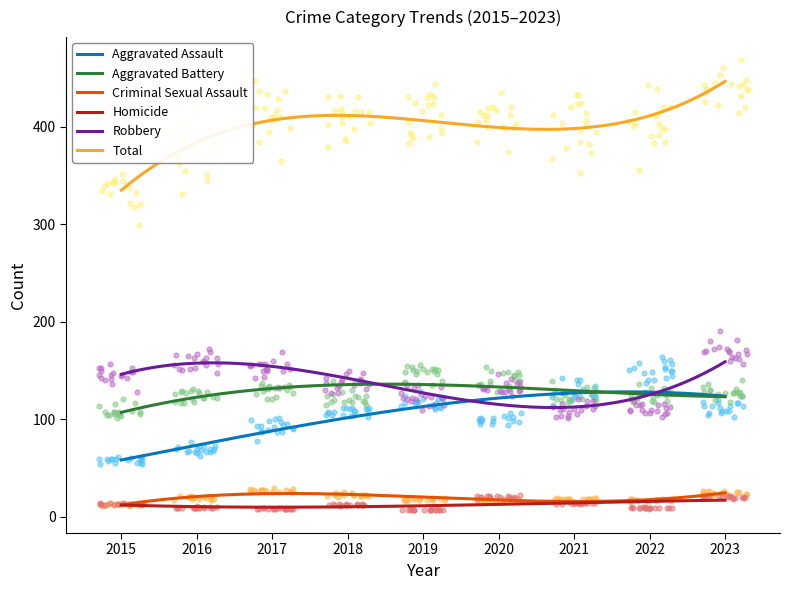

Which series has the largest total across all categories?

Total